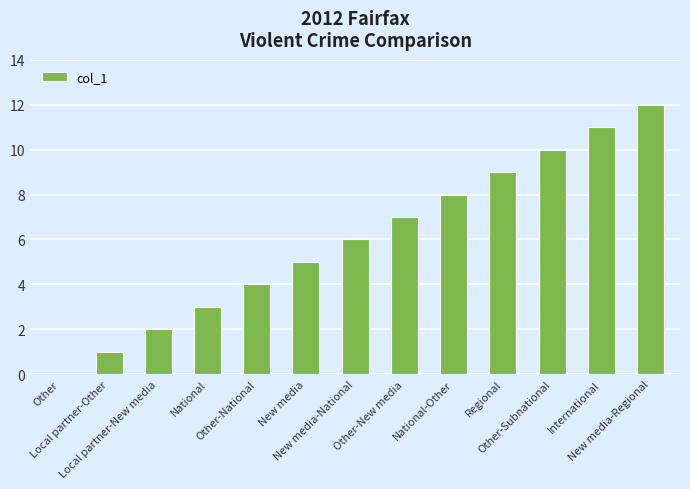

What is the greatest value displayed?

12